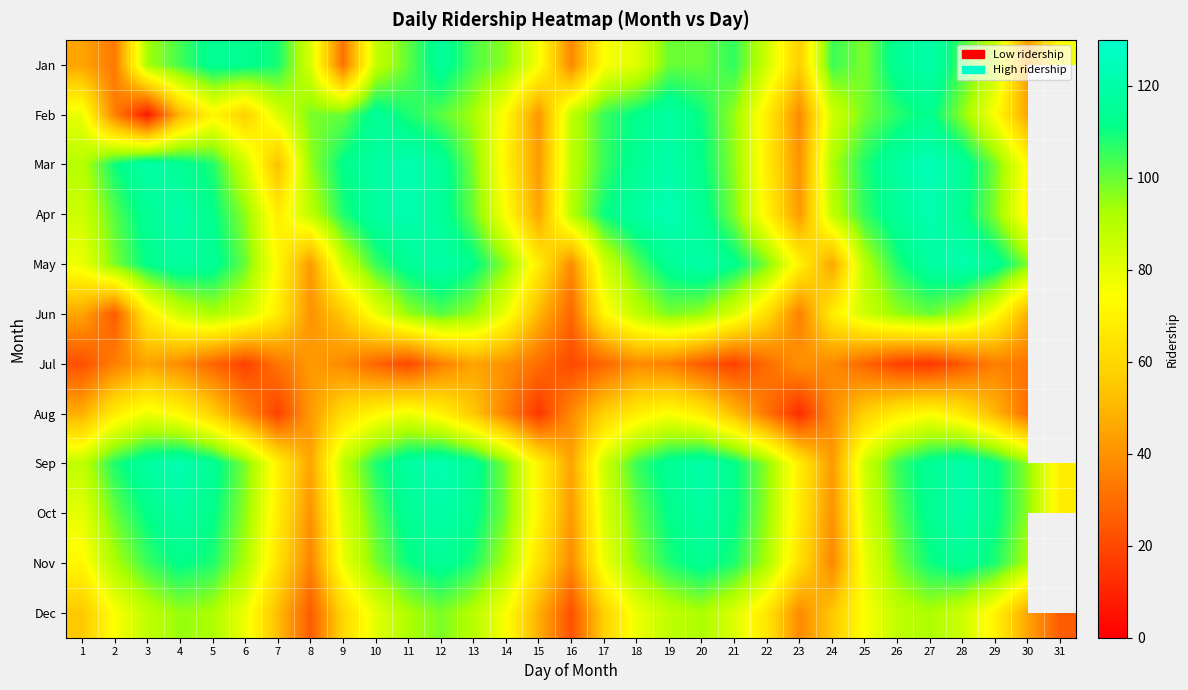

What is the total value across all series at 29?

1034.0